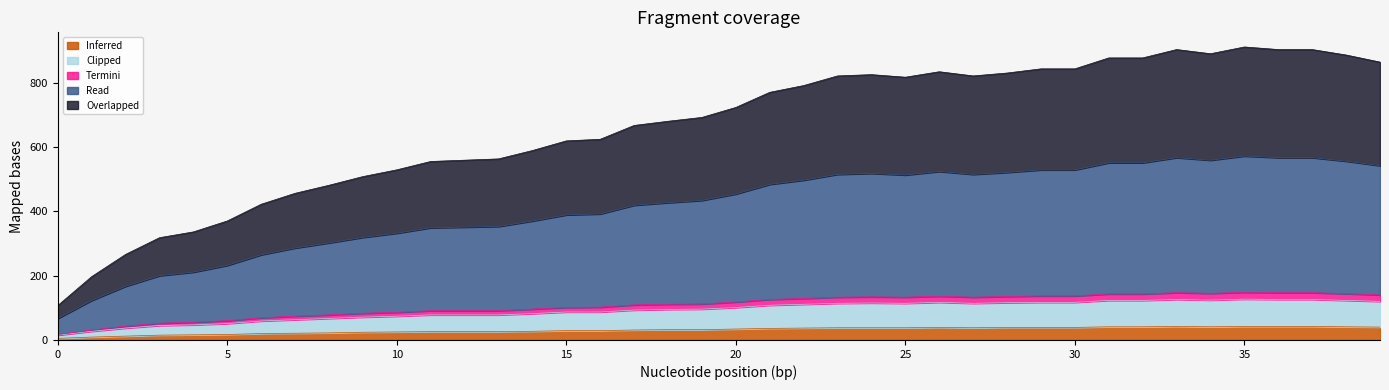

True or false: Clipped has more than 1 interior local peaks.

True